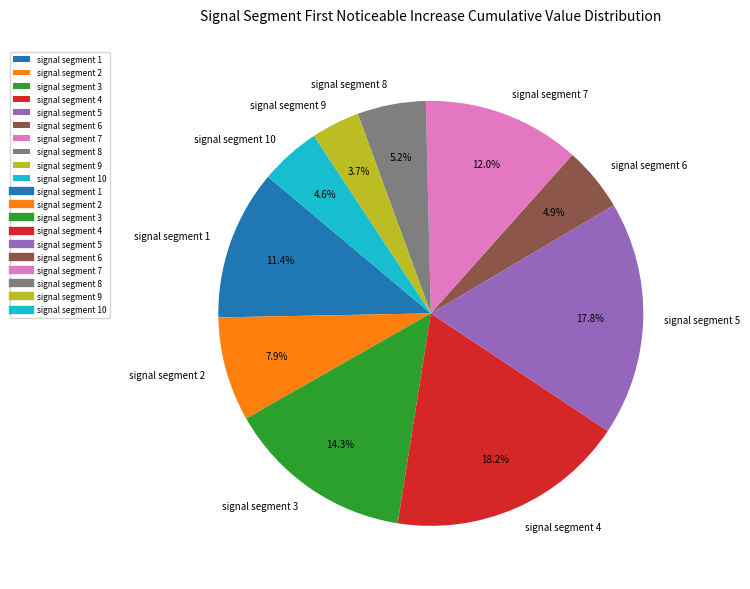

How many slices are in this pie chart?

10